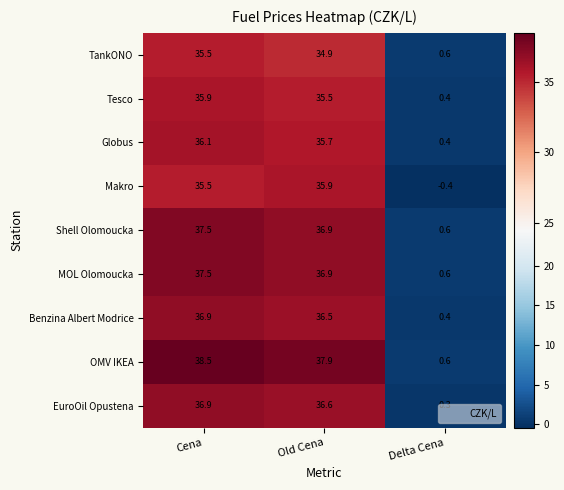

Which series has the largest range (max minus min)?

OMV IKEA